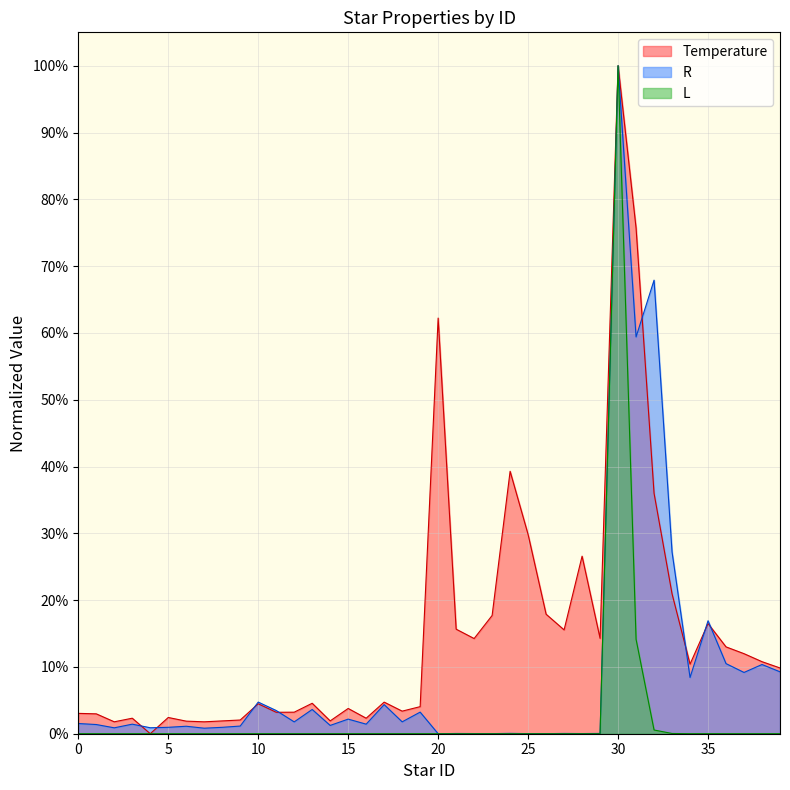

Reading left to right, what are all the values shown in this chart?

Temperature: 0=0.0	1=0.0	2=0.0	3=0.0	4=0.0	5=0.0	6=0.0	7=0.0	8=0.0	9=0.0	10=0.0	11=0.0	12=0.0	13=0.0	14=0.0	15=0.0	16=0.0	17=0.0	18=0.0	19=0.0	20=0.6	21=0.2	22=0.1	23=0.2	24=0.4	25=0.3	26=0.2	27=0.2	28=0.3	29=0.1	30=1.0	31=0.8	32=0.4	33=0.2	34=0.1	35=0.2	36=0.1	37=0.1	38=0.1	39=0.1
R: 0=0.0	1=0.0	2=0.0	3=0.0	4=0.0	5=0.0	6=0.0	7=0.0	8=0.0	9=0.0	10=0.0	11=0.0	12=0.0	13=0.0	14=0.0	15=0.0	16=0.0	17=0.0	18=0.0	19=0.0	20=0.0	21=0.0	22=0.0	23=0.0	24=0.0	25=0.0	26=0.0	27=0.0	28=0.0	29=0.0	30=1.0	31=0.6	32=0.7	33=0.3	34=0.1	35=0.2	36=0.1	37=0.1	38=0.1	39=0.1
L: 0=0.0	1=0.0	2=0.0	3=0.0	4=0.0	5=0.0	6=0.0	7=0.0	8=0.0	9=0.0	10=0.0	11=0.0	12=0.0	13=0.0	14=0.0	15=0.0	16=0.0	17=0.0	18=0.0	19=0.0	20=0.0	21=0.0	22=0.0	23=0.0	24=0.0	25=0.0	26=0.0	27=0.0	28=0.0	29=0.0	30=1.0	31=0.1	32=0.0	33=0.0	34=0.0	35=0.0	36=0.0	37=0.0	38=0.0	39=0.0